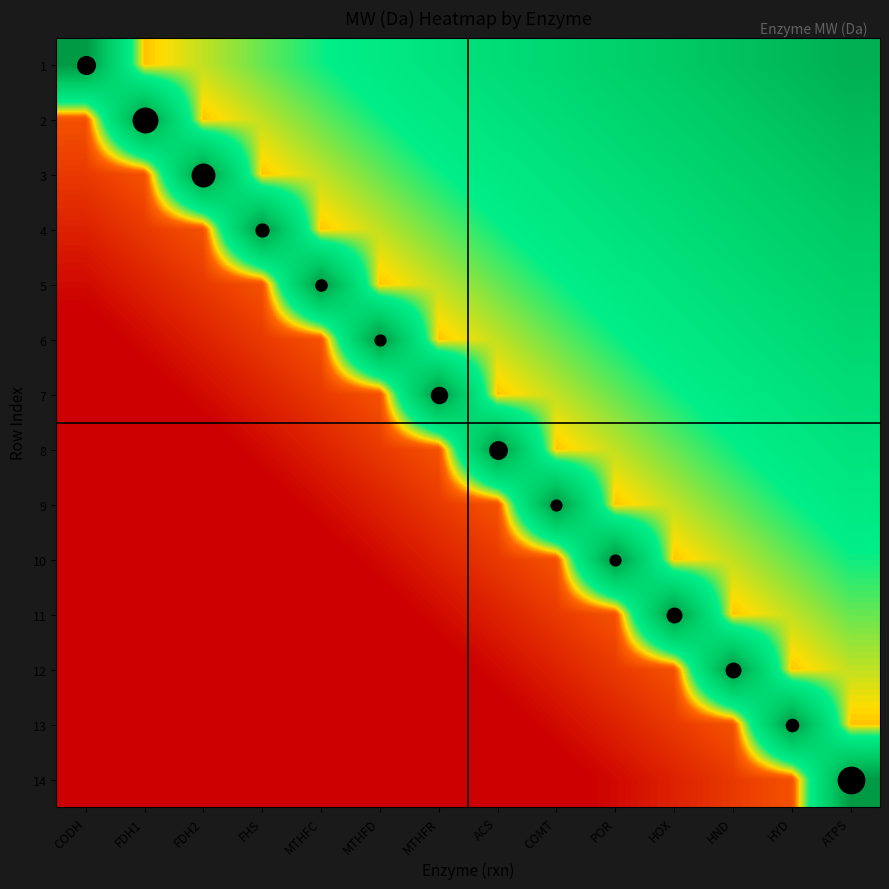

Between MTHFR and HYD, which is larger?

HYD